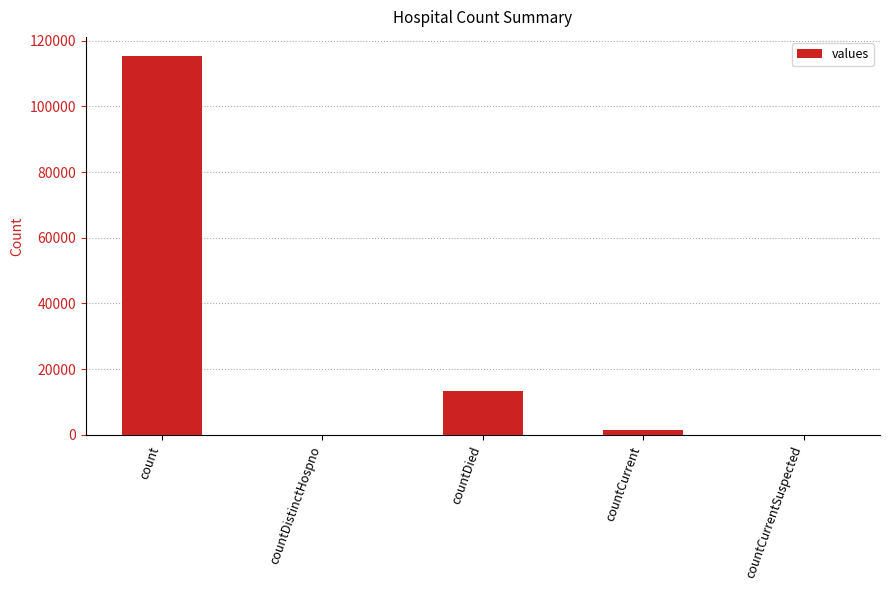

Reading right to left, extract all data points from this chart.

0	1383	13343	0	115379